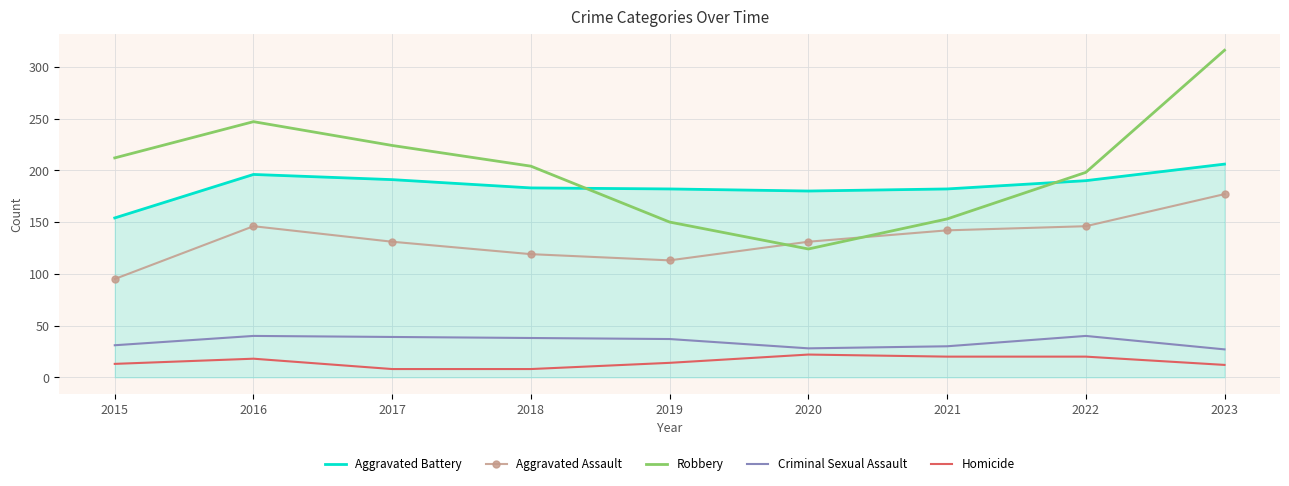

Rank the series by their maximum value, from highest to lowest.

Robbery, Aggravated Battery, Aggravated Assault, Criminal Sexual Assault, Homicide